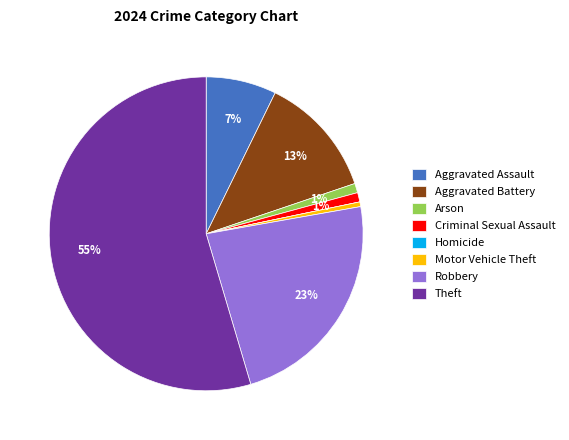

Is it true that Arson is 13% of the pie?

False